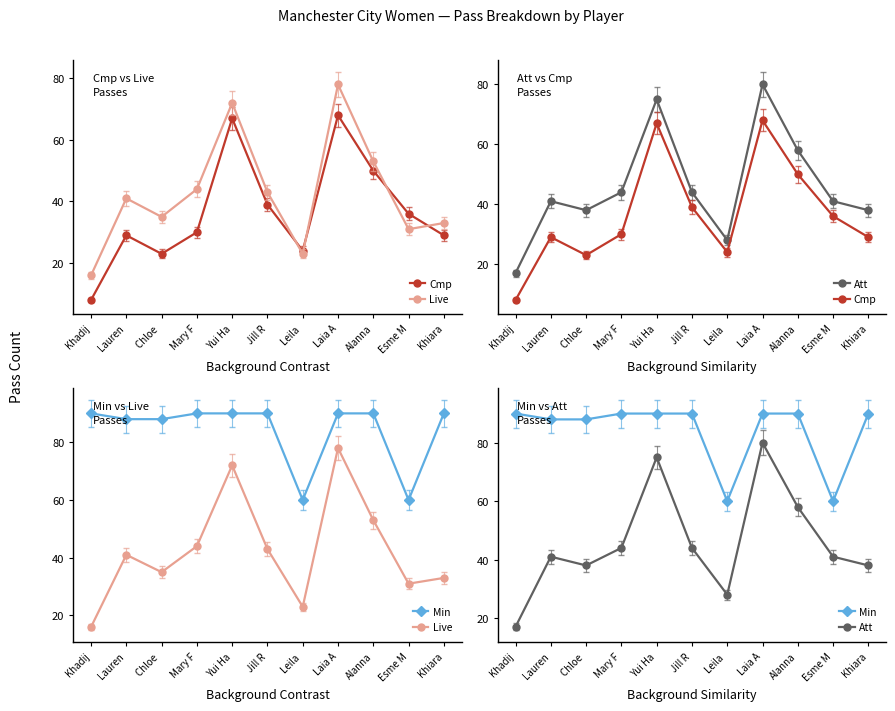

The value of Live at Chloe  is 35. True or false?

True